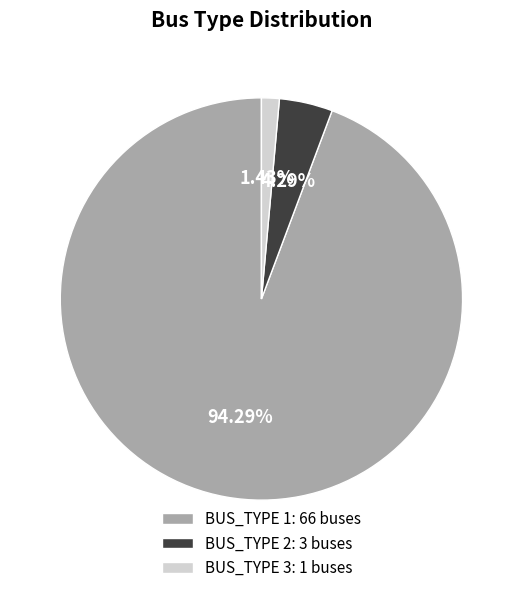

To the nearest percent, what is the difference between the BUS_TYPE 3 and BUS_TYPE 1 slice percentages?

93%